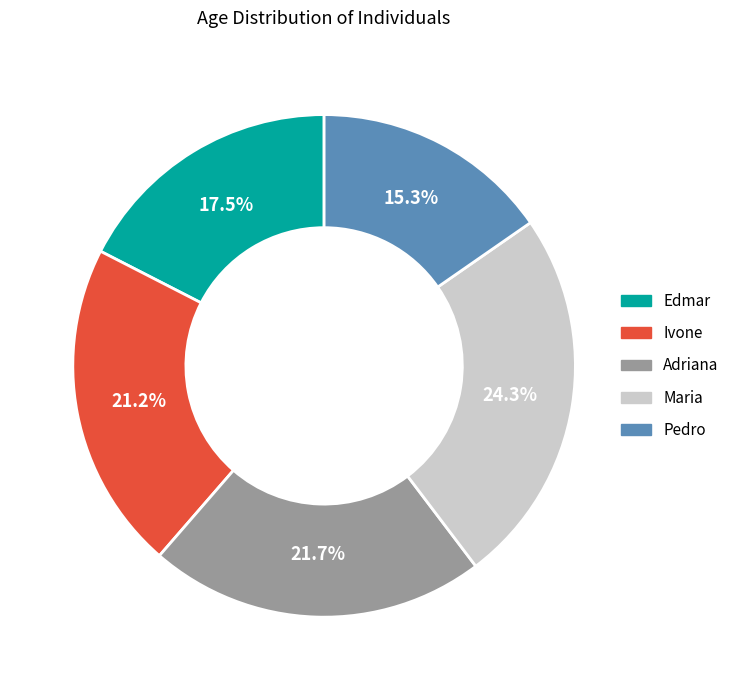

Which category has the biggest portion of the pie?

Maria